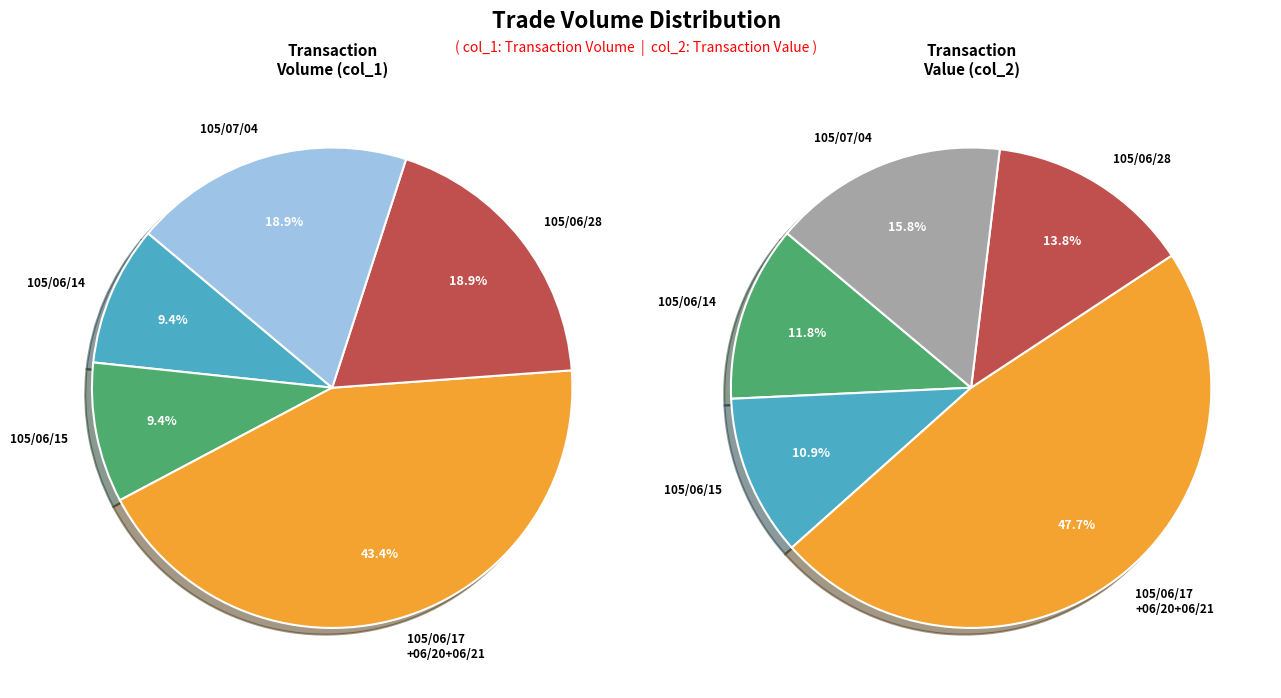

Rank the series by their average value, from highest to lowest.

col_1_values, col_2_values